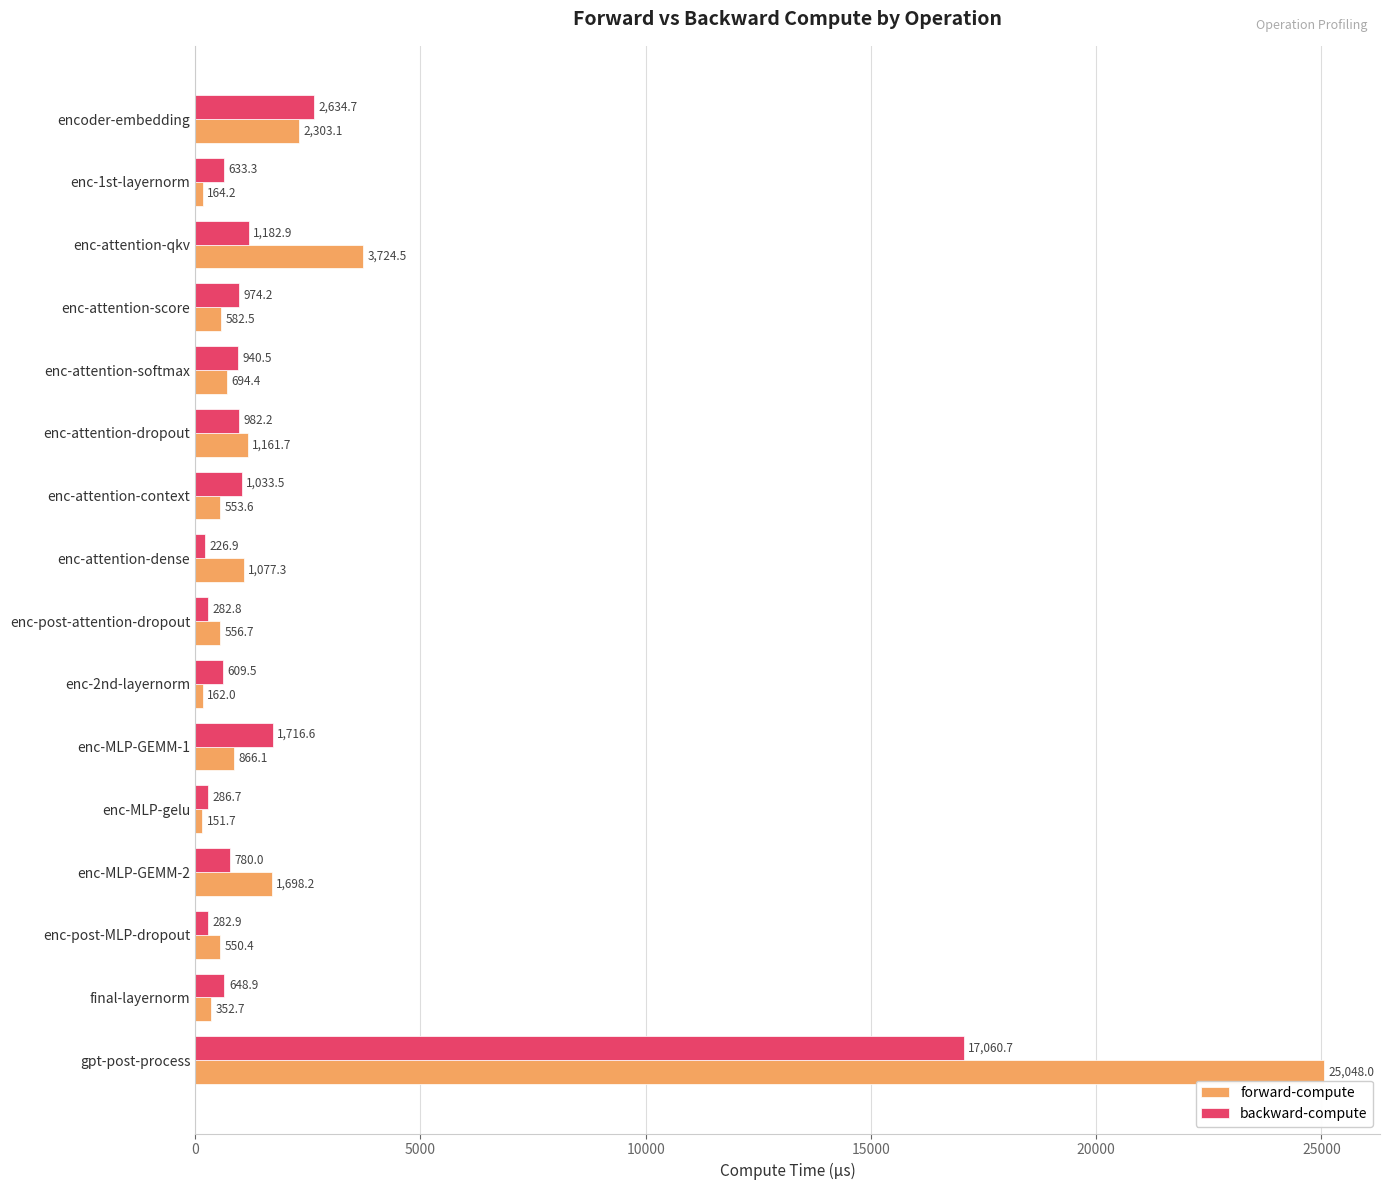

Is the value of forward-compute at enc-post-MLP-dropout greater than the value of backward-compute at enc-attention-dropout?

No